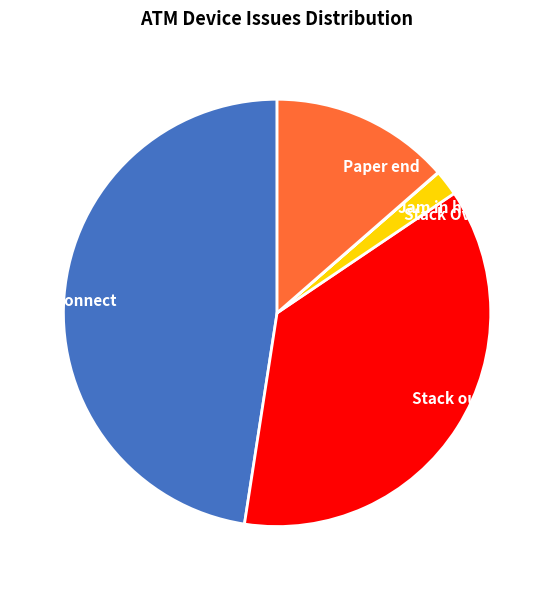

Does any single category account for the majority?

No